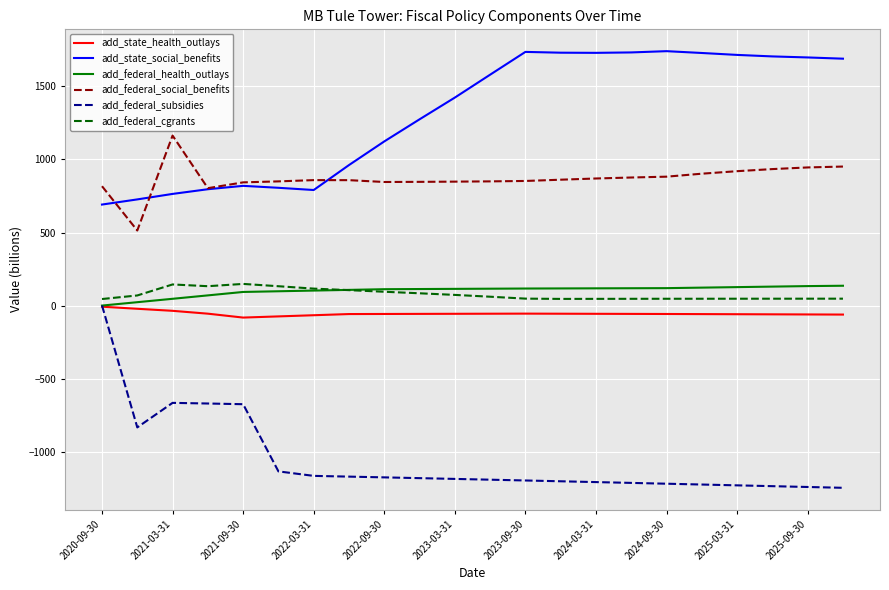

What is the sum of all add_federal_subsidies values?

-23271.5